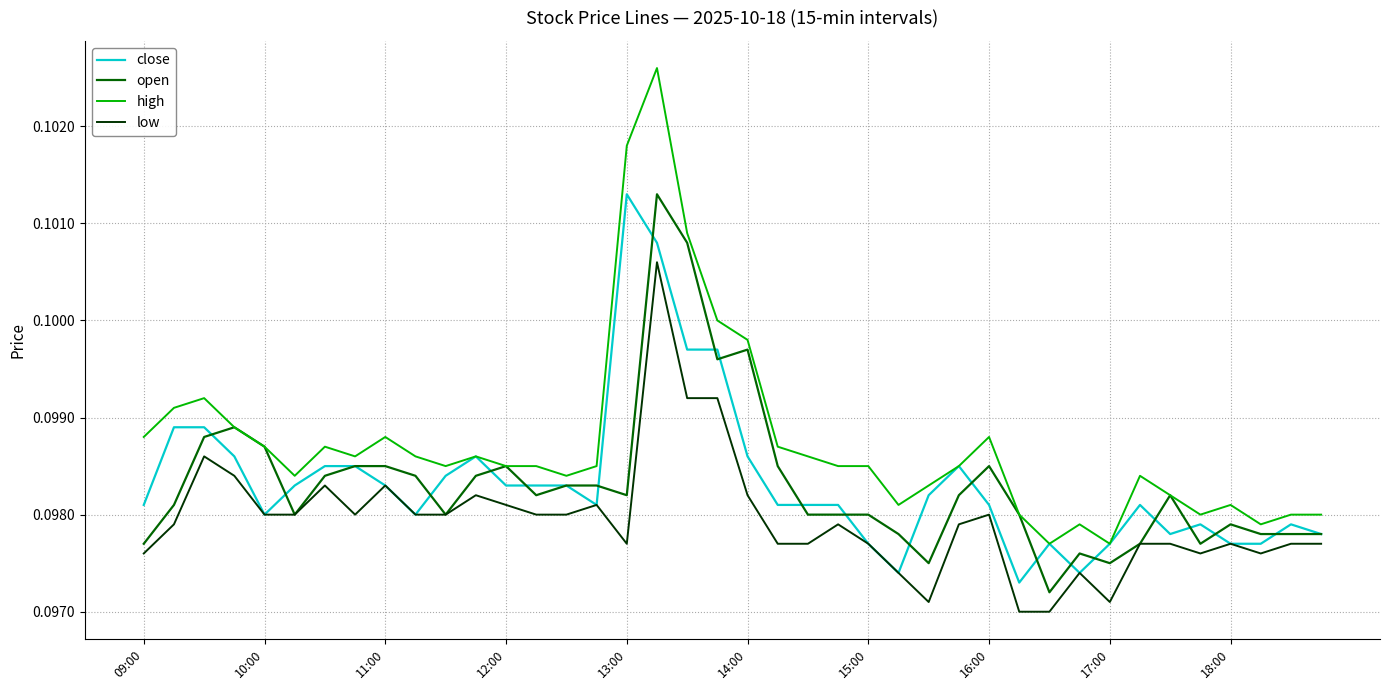

True or false: high and low intersect in this chart.

False